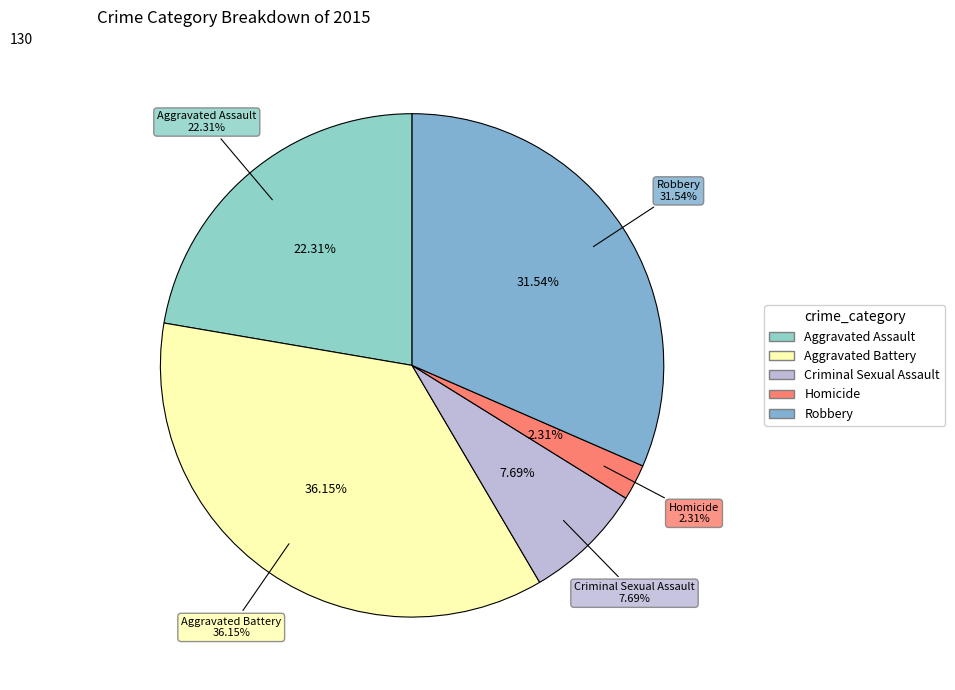

To the nearest percent, what percentage of the pie is Aggravated Assault?

22%